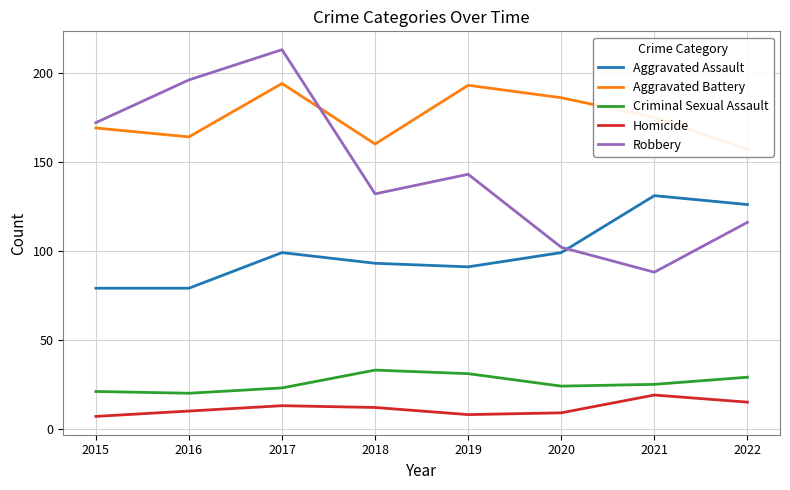

What is the sum of all Homicide values?

93